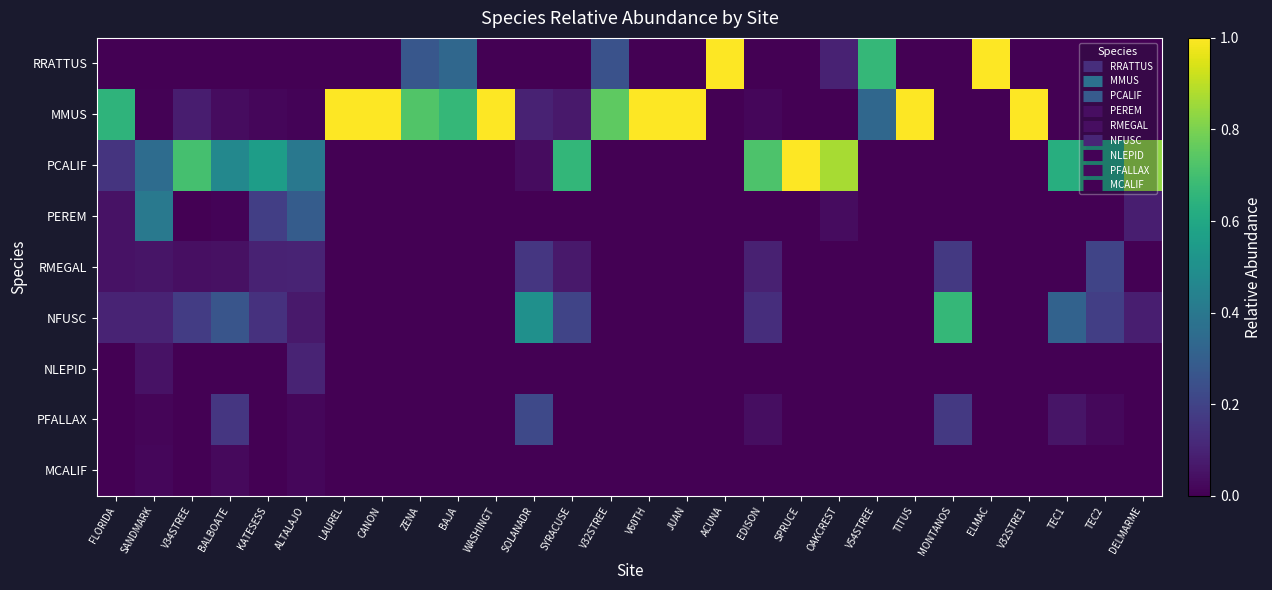

List the series in order of their peak value, highest first.

RRATTUS, MMUS, PCALIF, NFUSC, PEREM, PFALLAX, RMEGAL, NLEPID, MCALIF